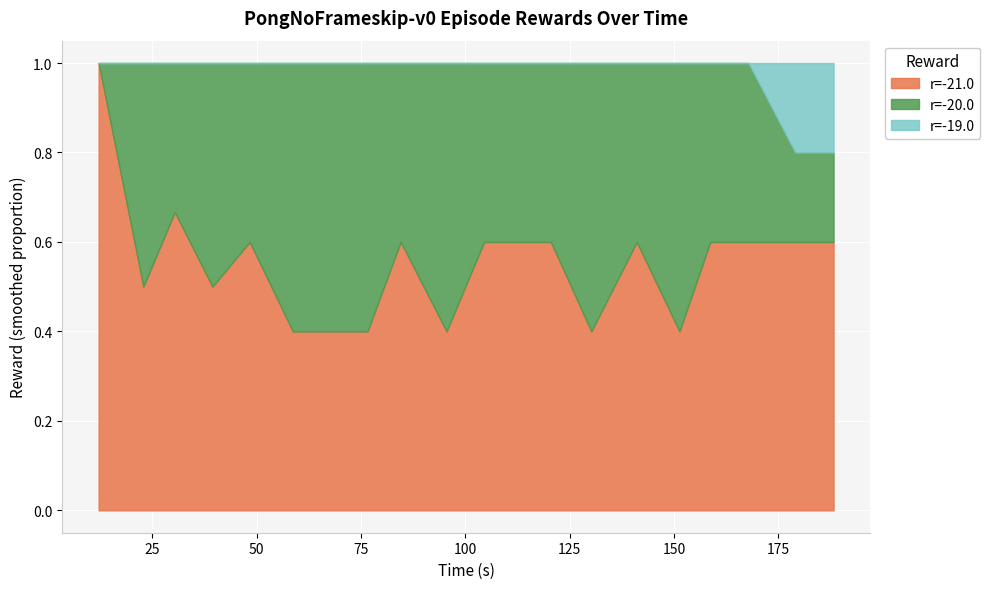

True or false: r=-20 has a value of -34 at 1.

False